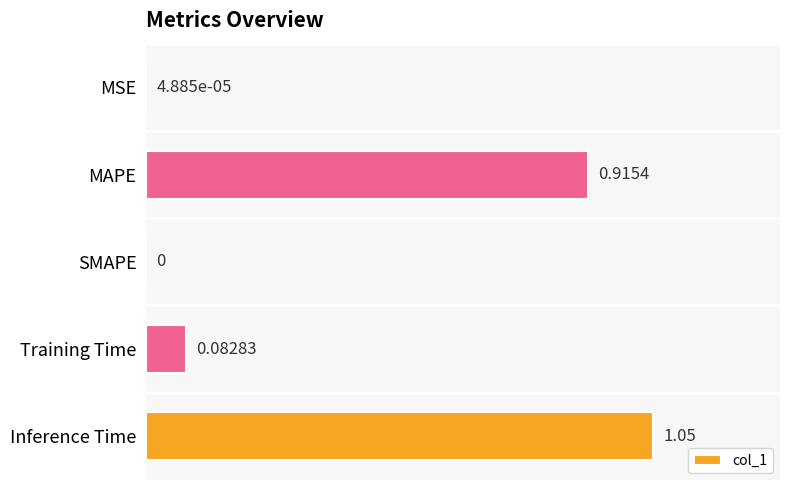

What is the sum of all values?

2.0